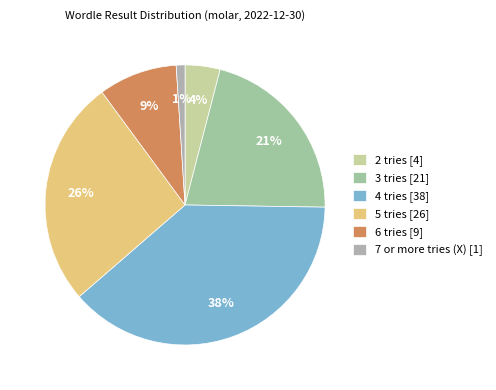

How many segments does this pie chart have?

6